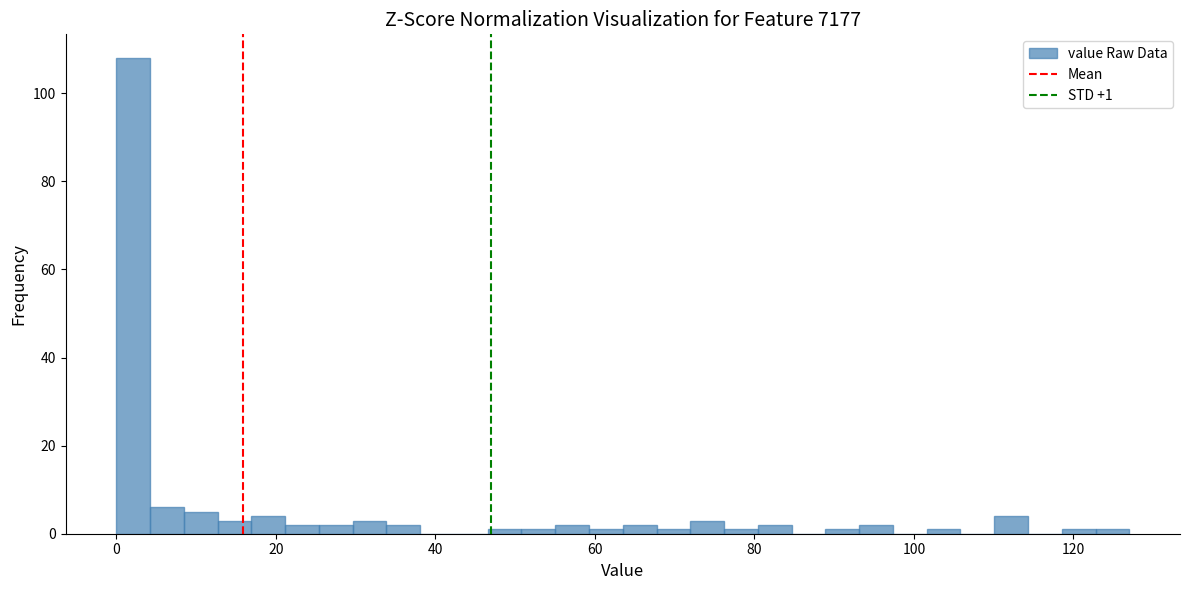

Around what value on the x-axis is the tallest bar? Give the approximate position of its centre, as read against the axis.

2